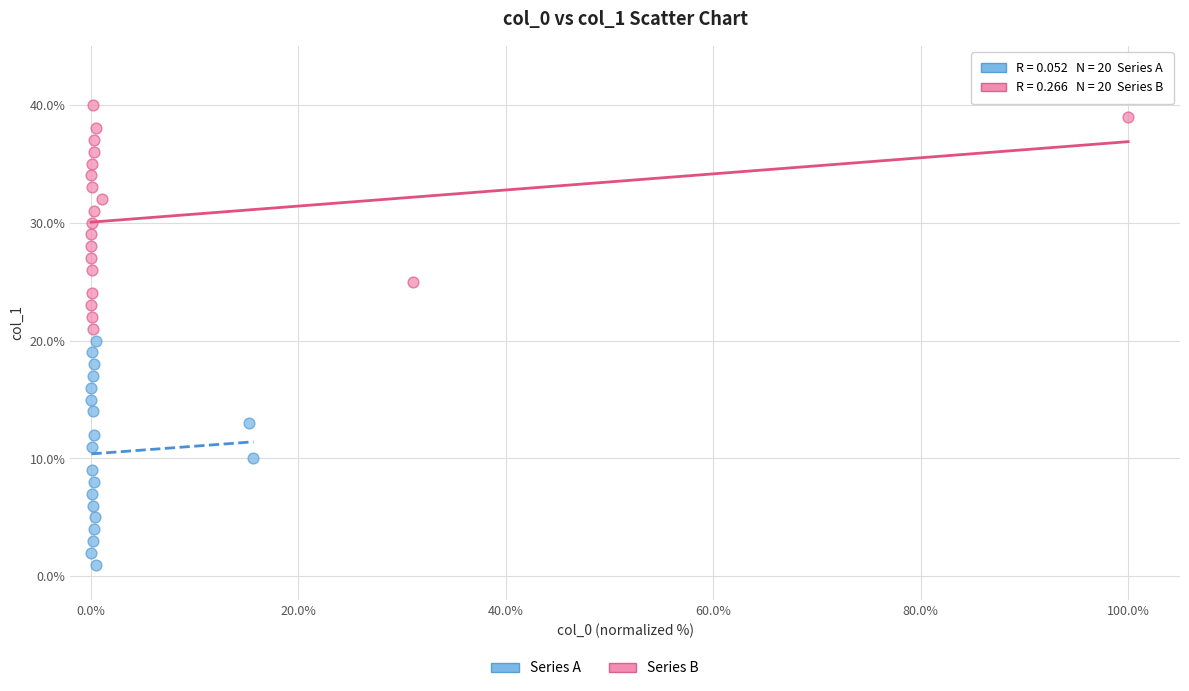

Which series reaches the minimum Y coordinate?

Series A